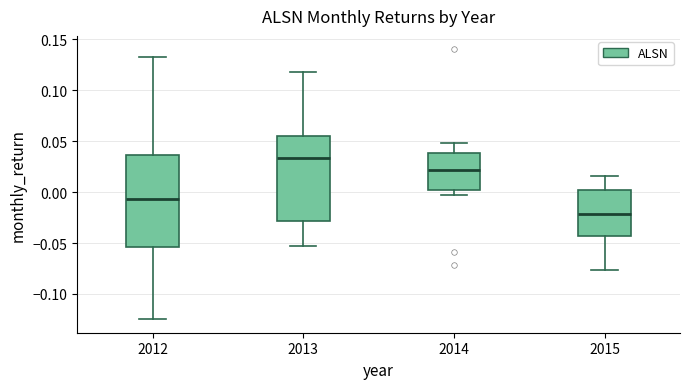

Reading left to right, transcribe this box plot: for each box, give where its median line is, the range the box spans, and where its two whiskers end, as read against the y-axis. The values are not printed on the chart, so give them approximately, as read against the axis.

2012: median -0.005, box -0.055 to 0.035, whiskers -0.125 to 0.130
2013: median 0.035, box -0.030 to 0.055, whiskers -0.055 to 0.120
2014: median 0.020, box 0.000 to 0.040, whiskers -0.005 to 0.050
2015: median -0.020, box -0.045 to 0.000, whiskers -0.075 to 0.015